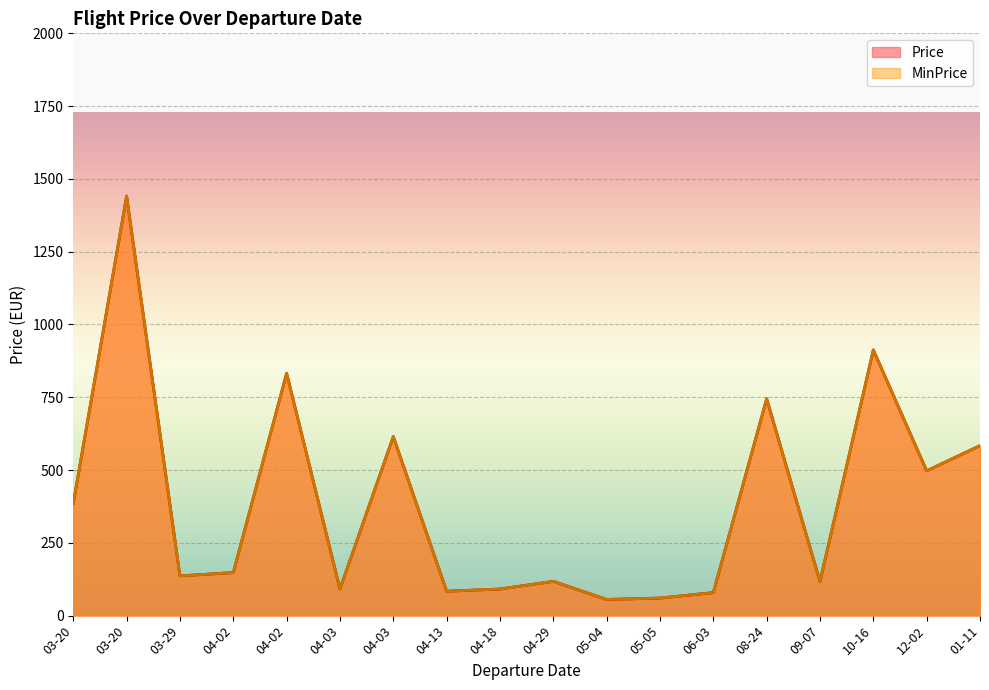

Does the chart display data point markers on the line(s)?

No